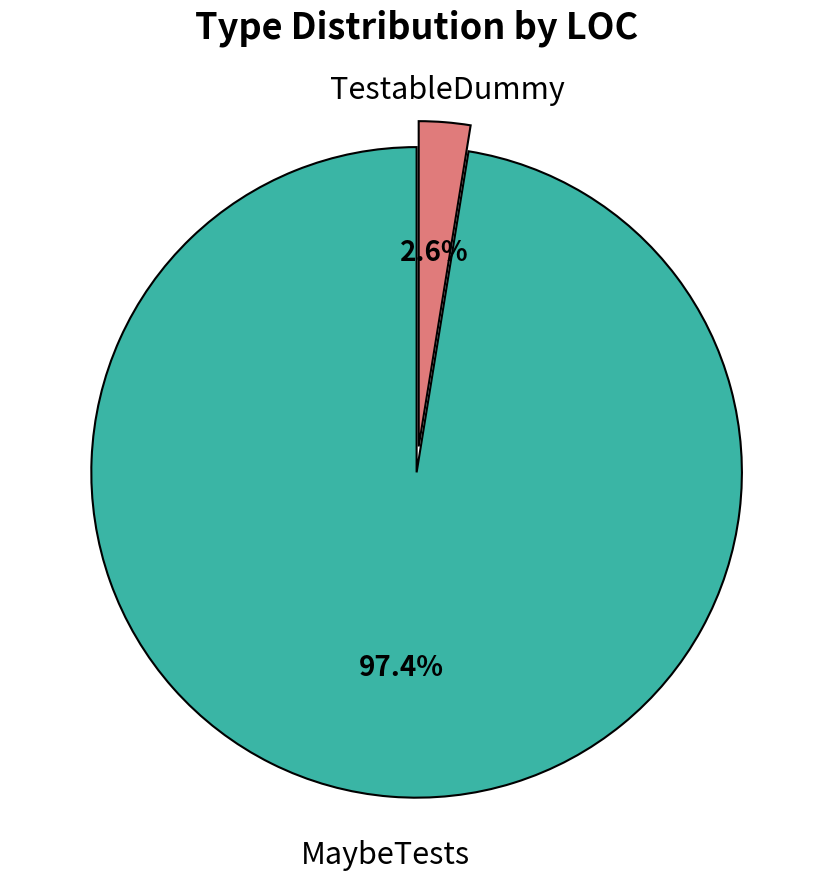

Is TestableDummy the majority of the pie?

No